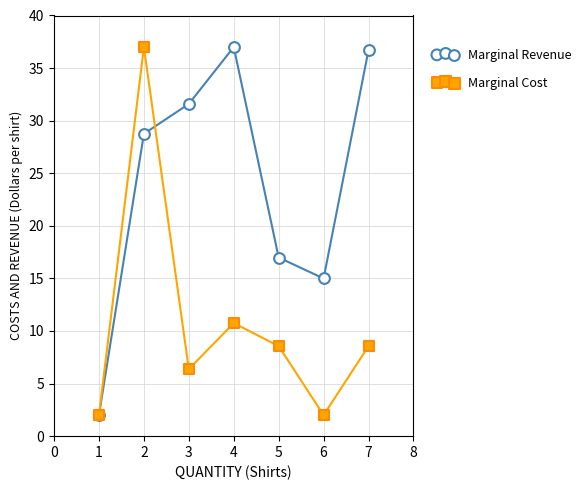

Across all series, what Y value is closest to 19?

17.0